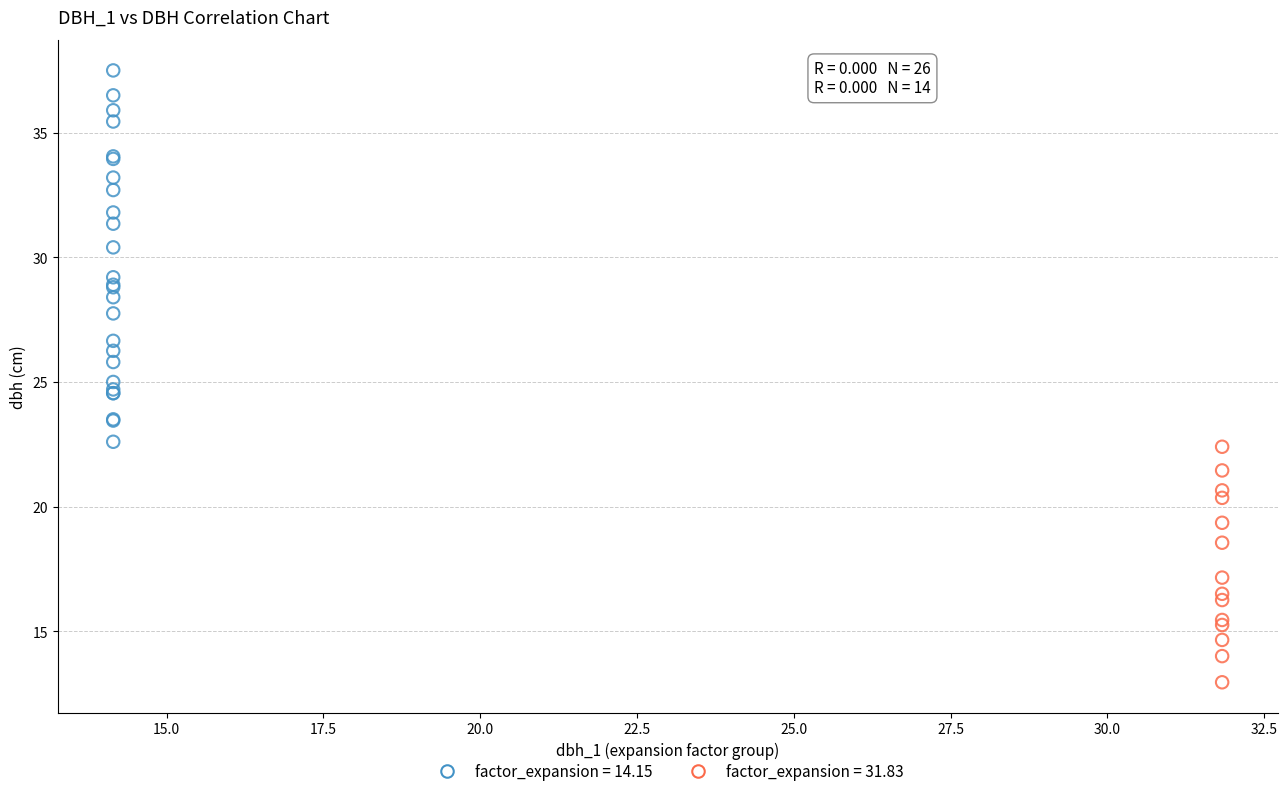

Which series reaches the maximum Y coordinate?

factor_expansion = 14.15